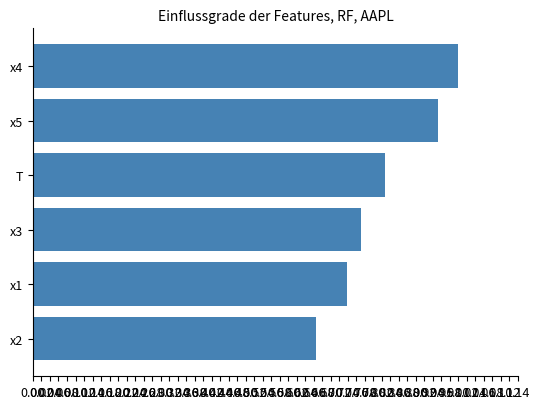

What is the difference between the second highest and minimum values?

0.3